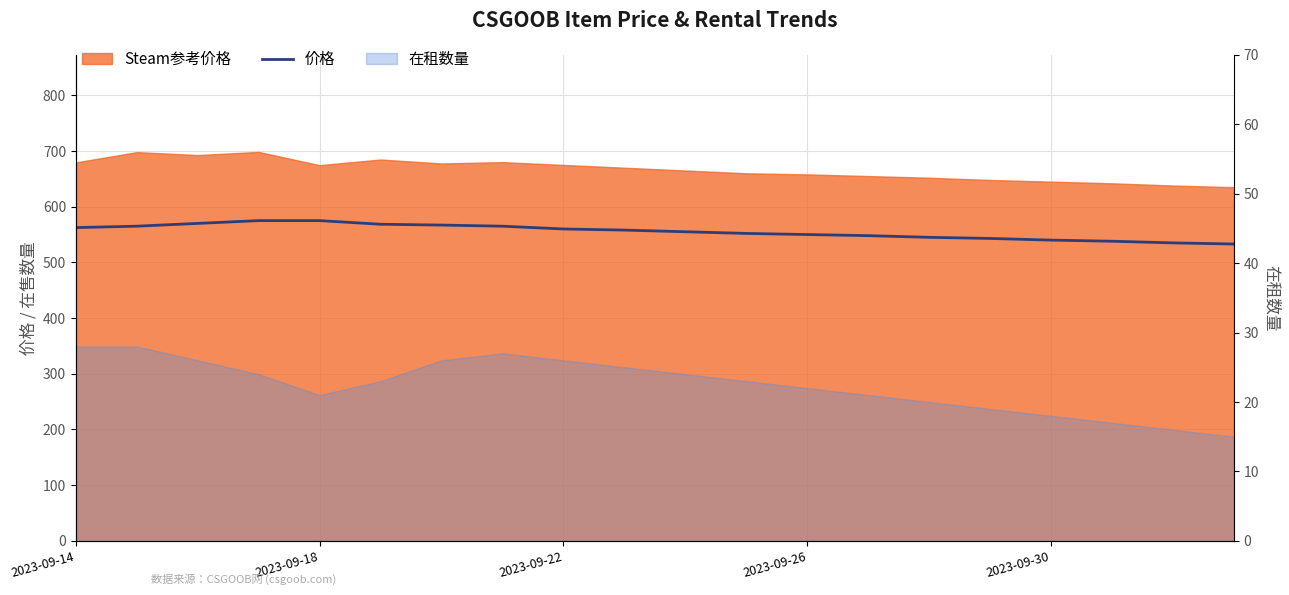

At which label does the data first exceed 558?

2023-09-14